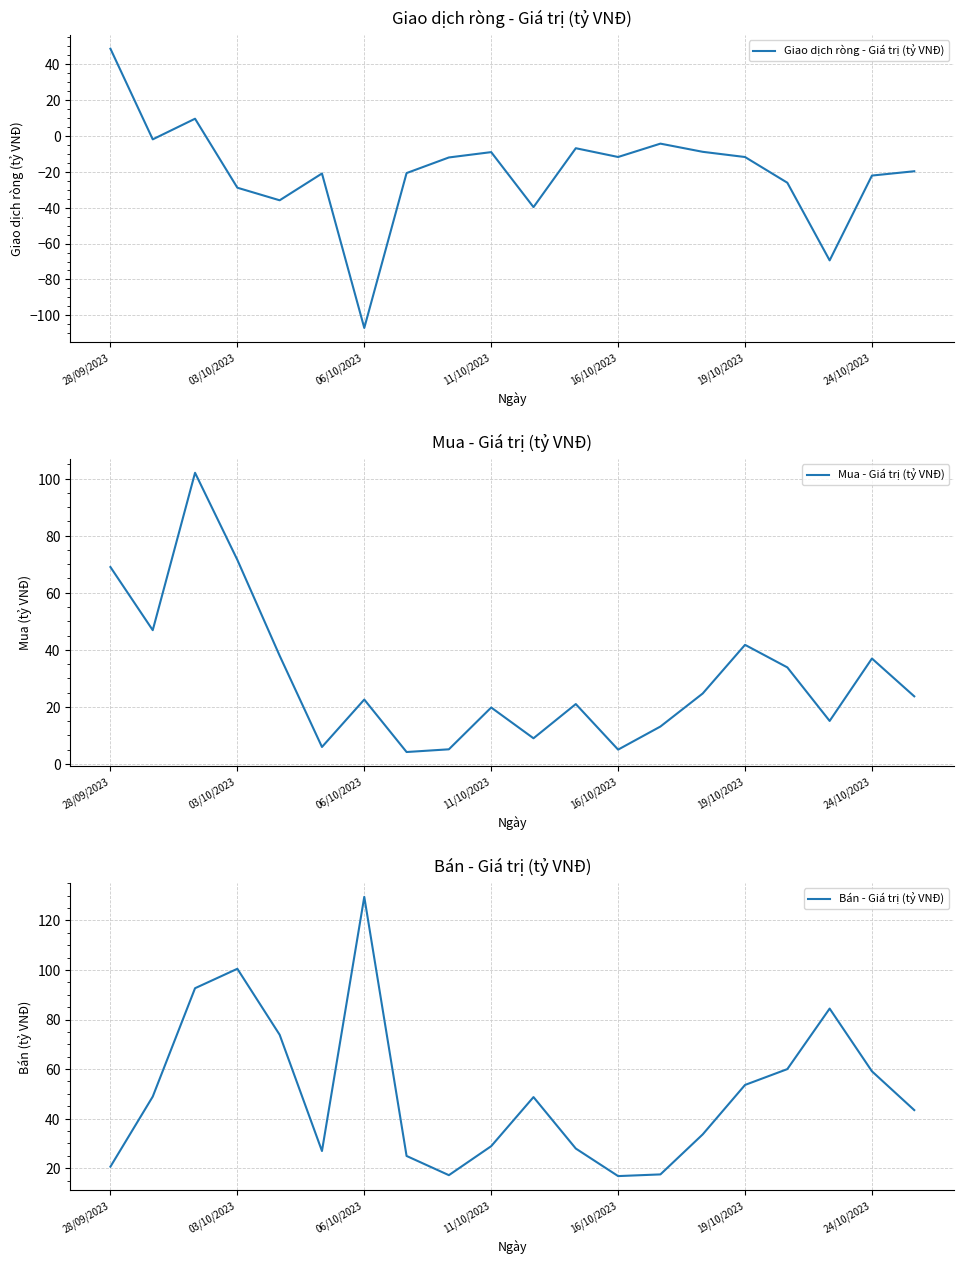

Reading right to left, extract all data points from this chart.

Giao dịch ròng - Giá trị (tỷ VNĐ): -19.8	-22.2	-69.4	-26.2	-11.9	-9.0	-4.4	-11.9	-7.0	-39.8	-9.2	-12.1	-20.8	-107.0	-21.0	-36.0	-28.9	9.4	-2.0	48.4
Mua - Giá trị (tỷ VNĐ): 23.7	36.9	15.0	33.8	41.7	24.7	13.1	5.0	21.0	9.0	19.8	5.1	4.1	22.5	5.9	37.9	71.5	102.1	46.9	69.0
Bán - Giá trị (tỷ VNĐ): 43.5	59.1	84.4	60.0	53.6	33.7	17.5	16.8	27.9	48.7	28.9	17.2	24.9	129.5	26.9	73.8	100.5	92.6	48.9	20.6